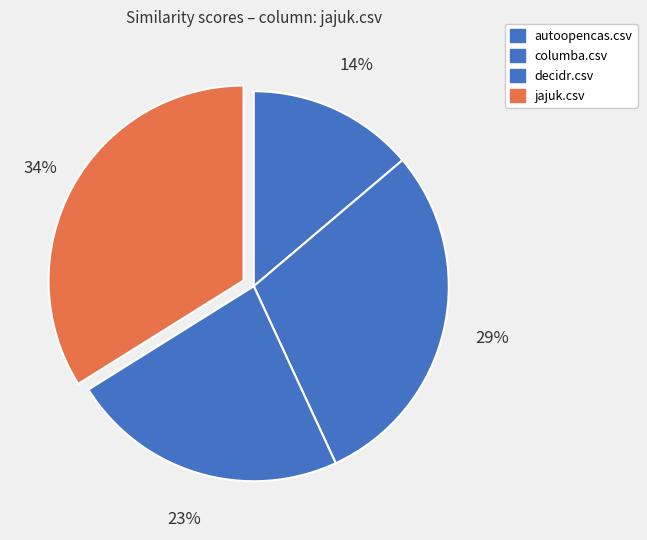

Does autoopencas.csv represent more than half of the total?

No